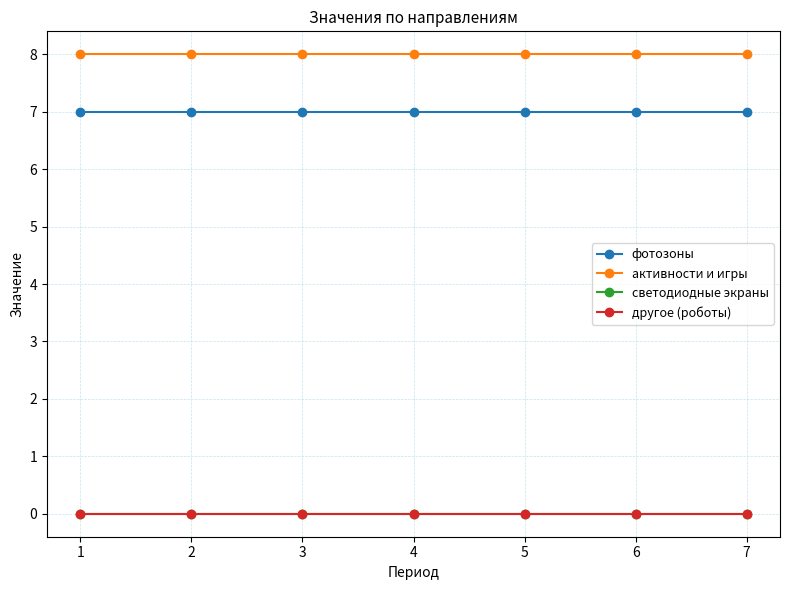

Is this an area chart (filled region under the line)?

No